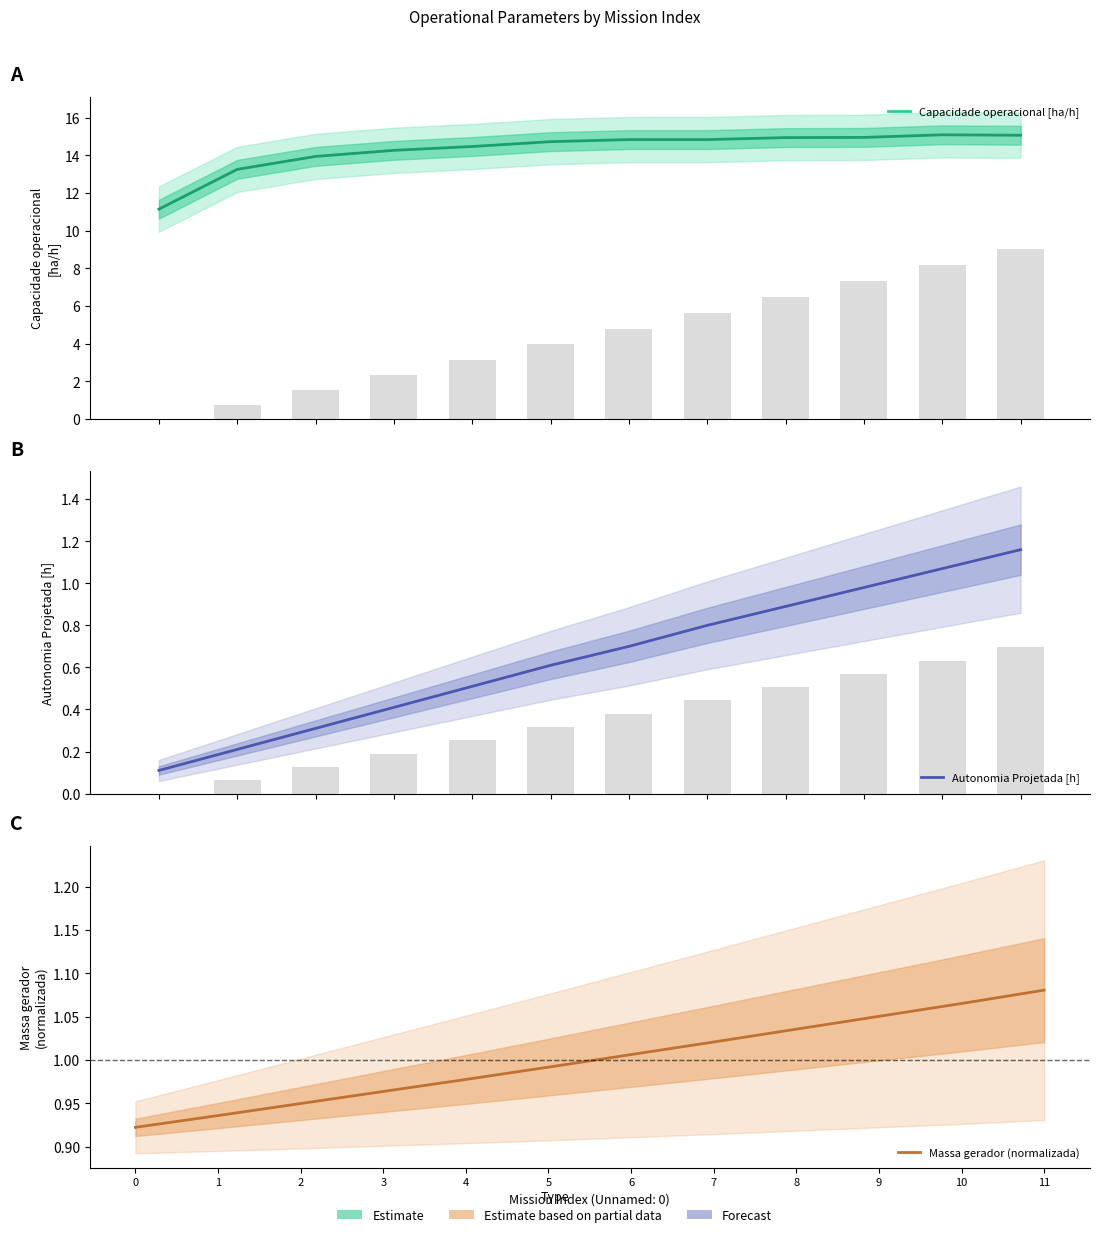

What is the total value across all series at 2?

15.2